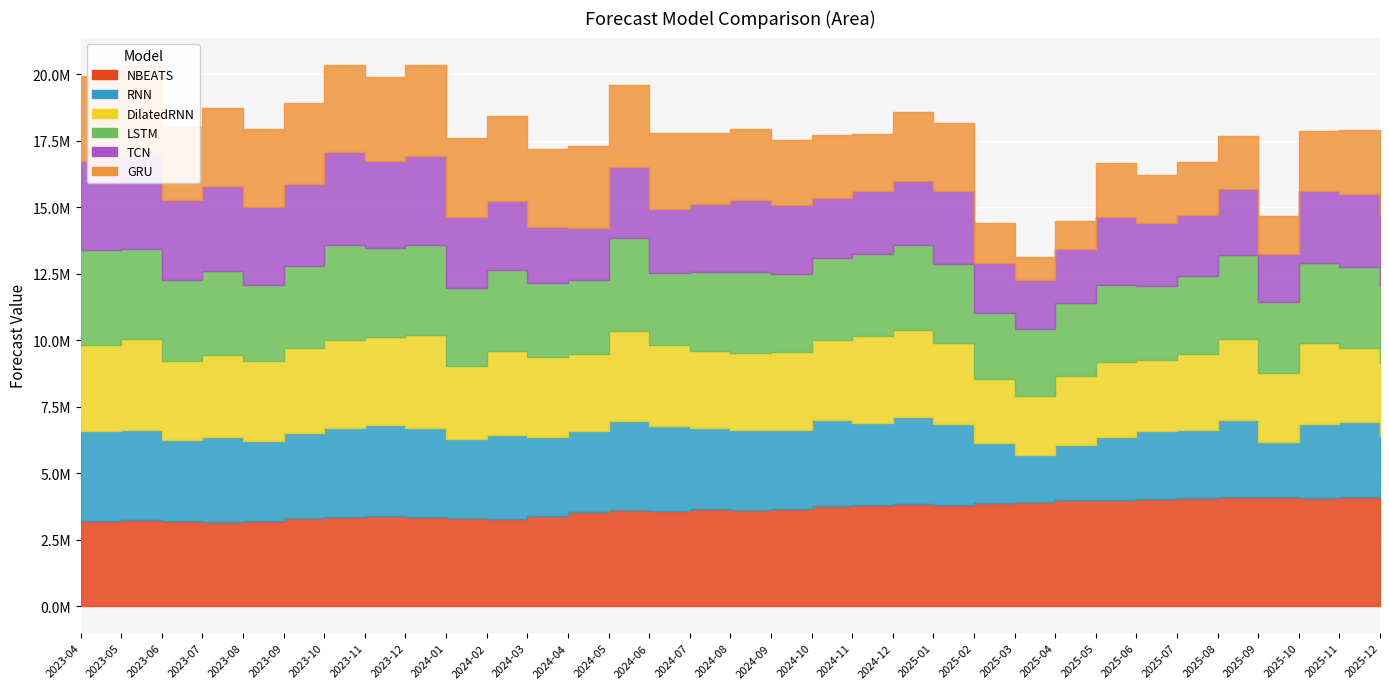

How many lines are shown in the chart?

6